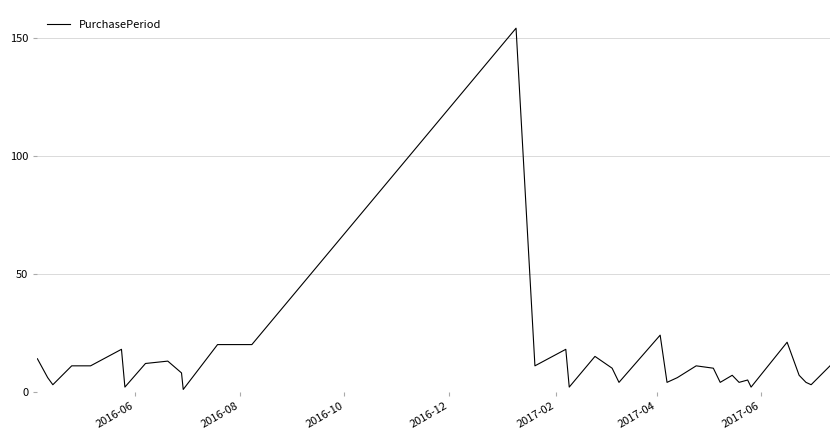

Does the chart display data point markers on the line(s)?

No